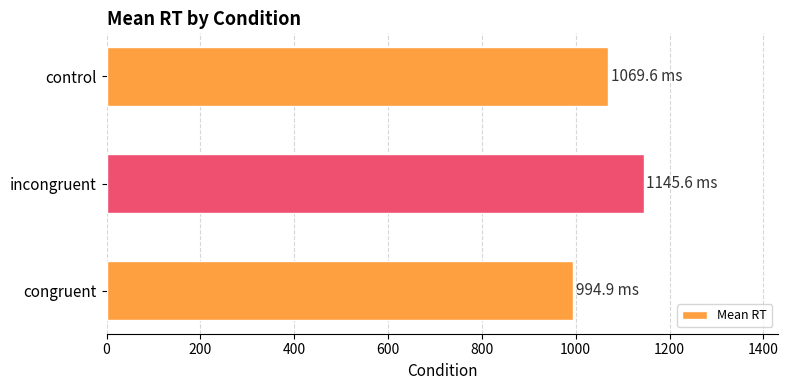

Does the chart contain stacked bars?

No